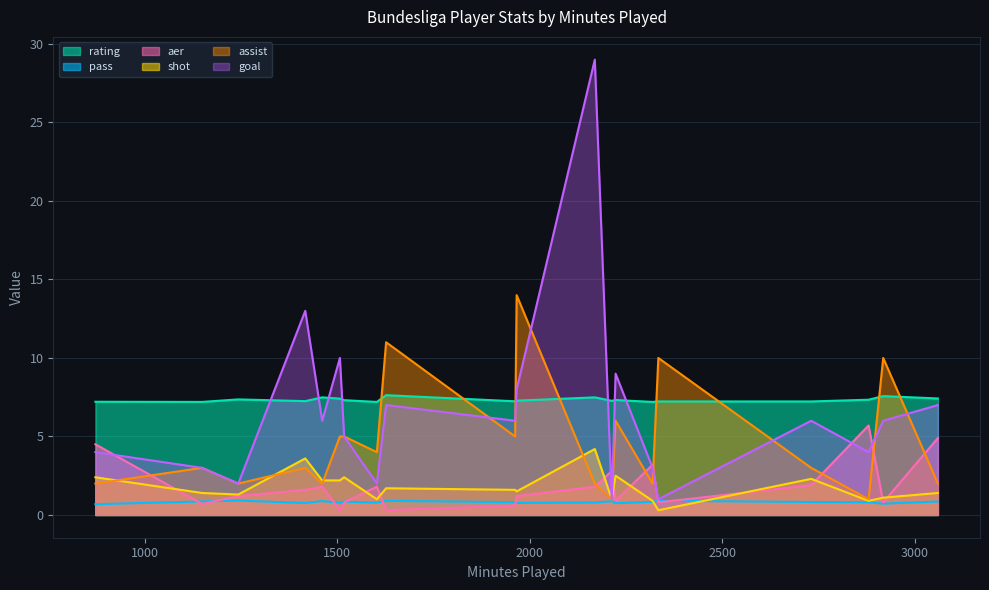

Where is goal nearest to the value 15?

1417